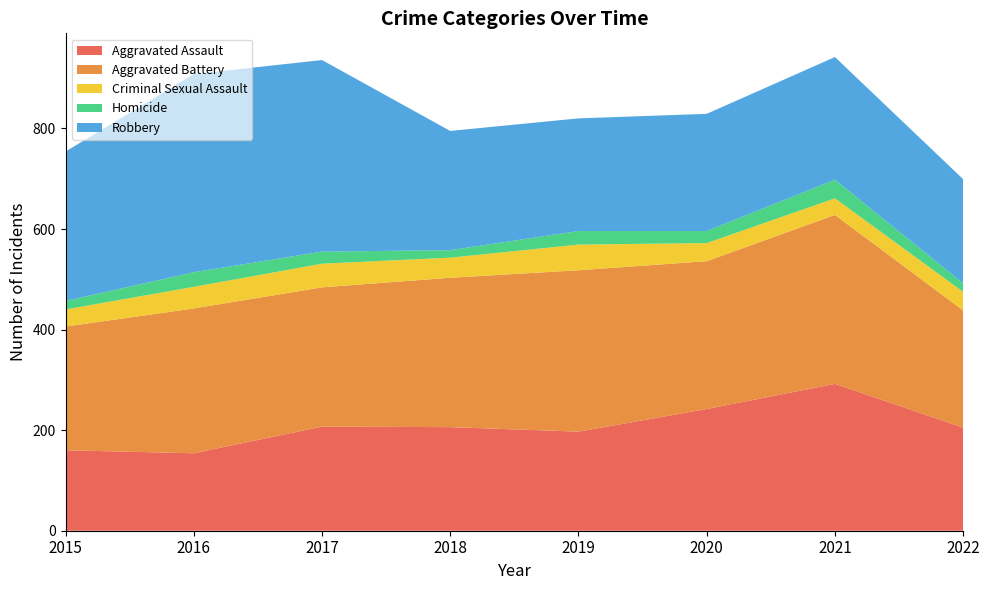

Reading left to right, what are all the values shown in this chart?

Aggravated Assault: 2015=160	2016=154	2017=207	2018=206	2019=197	2020=242	2021=292	2022=205
Aggravated Battery: 2015=246	2016=288	2017=277	2018=297	2019=321	2020=294	2021=336	2022=233
Criminal Sexual Assault: 2015=34	2016=43	2017=47	2018=40	2019=51	2020=36	2021=33	2022=37
Homicide: 2015=17	2016=29	2017=24	2018=15	2019=27	2020=24	2021=37	2022=17
Robbery: 2015=297	2016=394	2017=381	2018=237	2019=224	2020=233	2021=244	2022=207